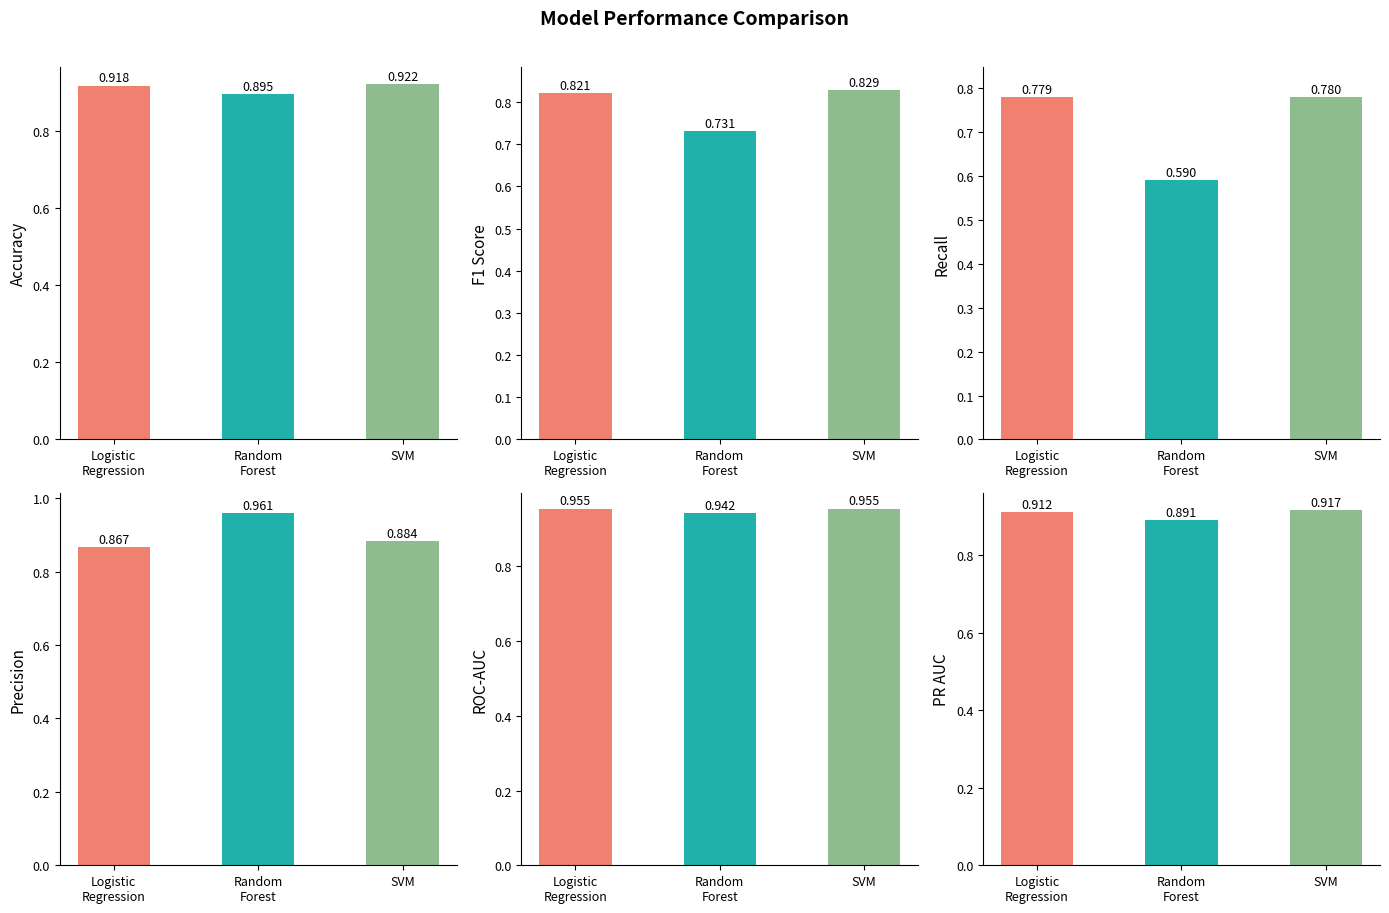

The F1 Score series shows 0.6 at Logistic
Regression. True or false?

False